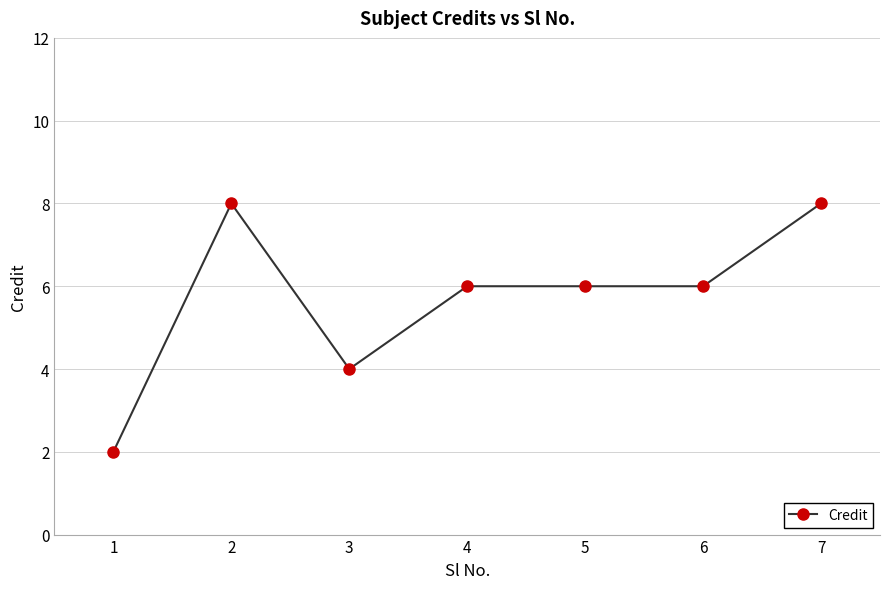

What is the minimum value shown in the chart?

2